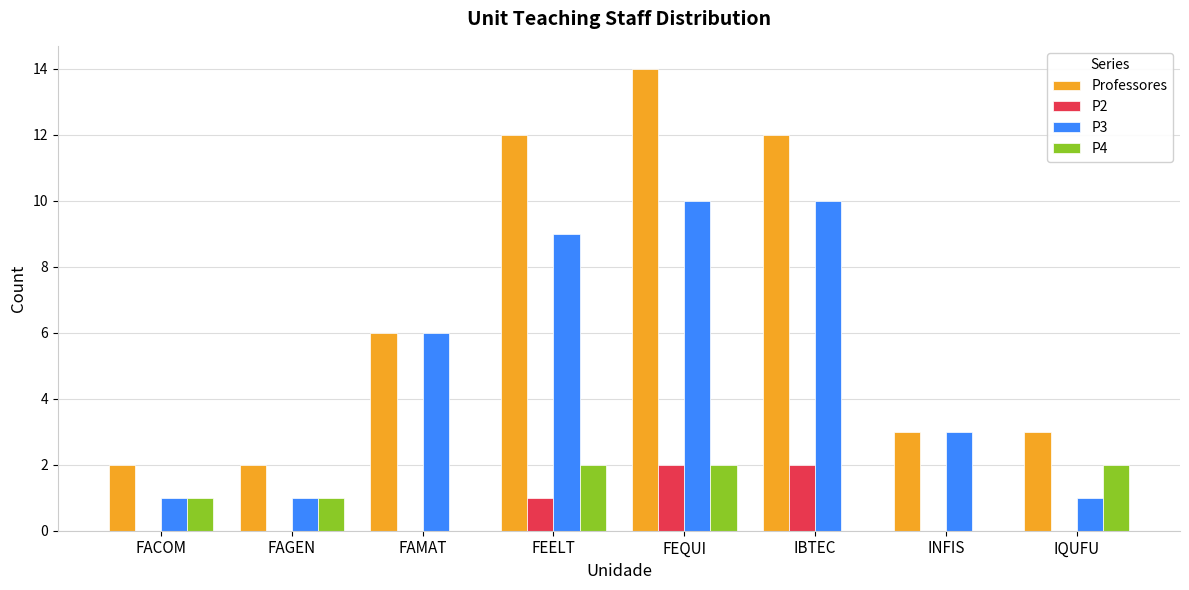

Is the value of Professores at INFIS greater than the value of P2 at FACOM?

Yes